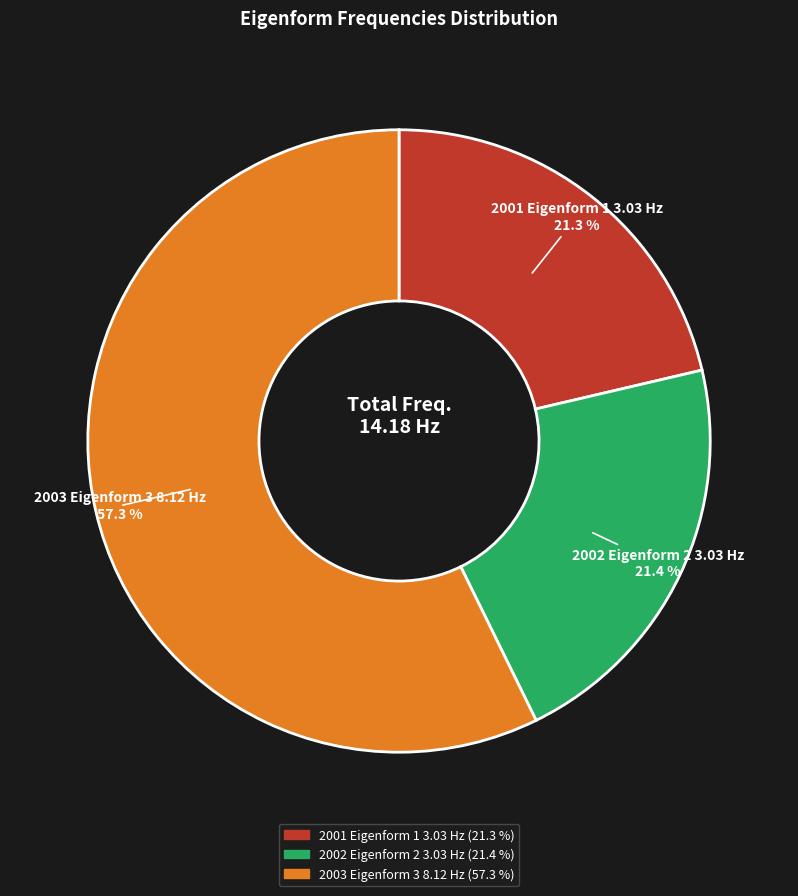

What is the total percentage of 2003 Eigenform 3 8.12 Hz and 2002 Eigenform 2 3.03 Hz?

78.7%